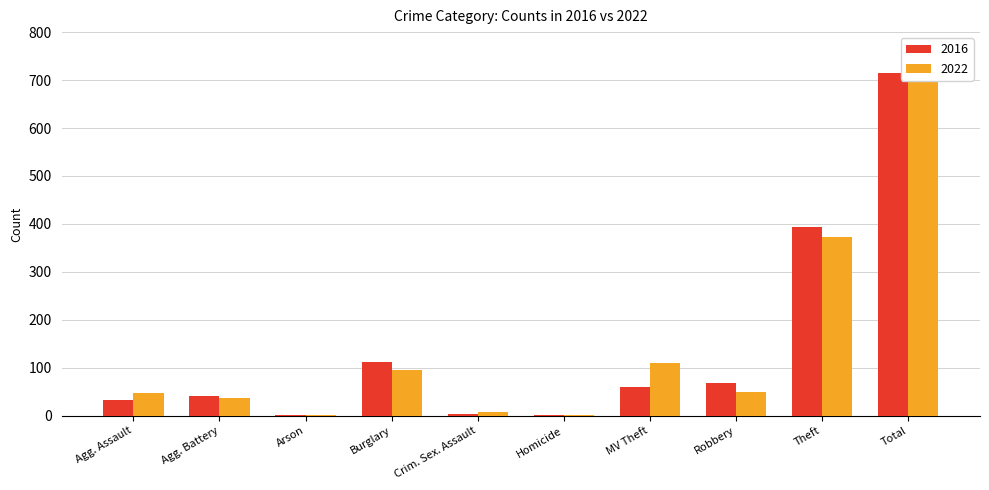

What is the highest value of the 2022 series?

722